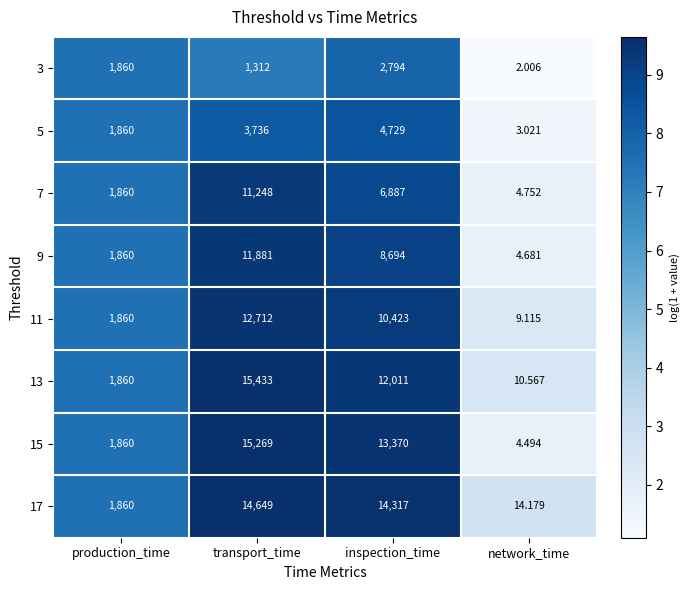

Where does the 13 series first go above 12011?

transport_time